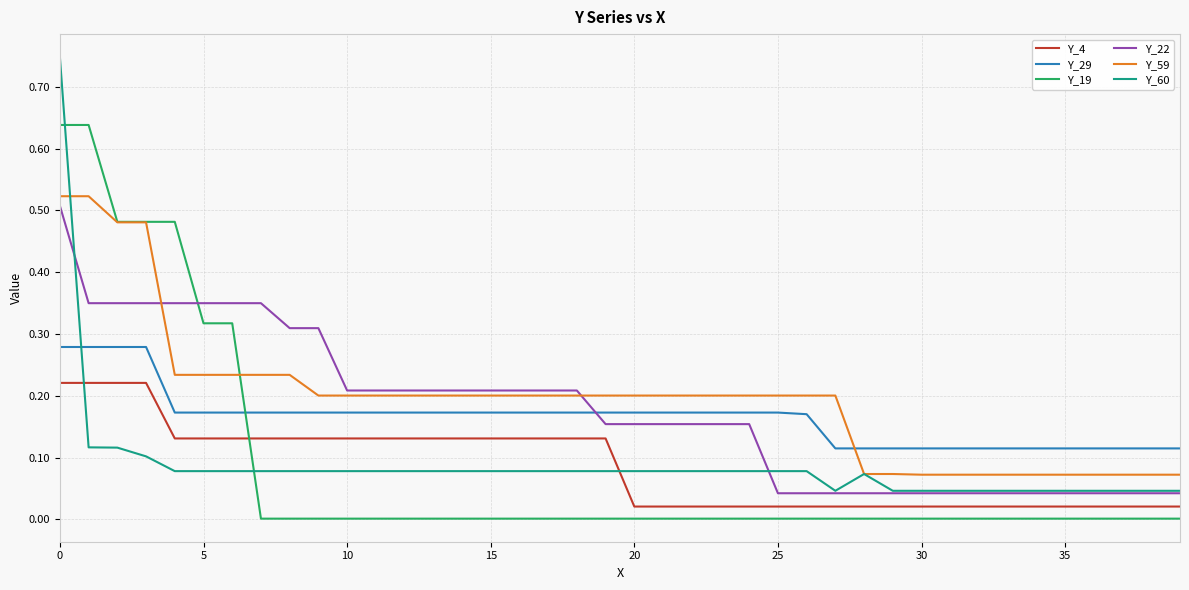

After their last crossing, which series has the higher values: Y_29 or Y_60?

Y_29